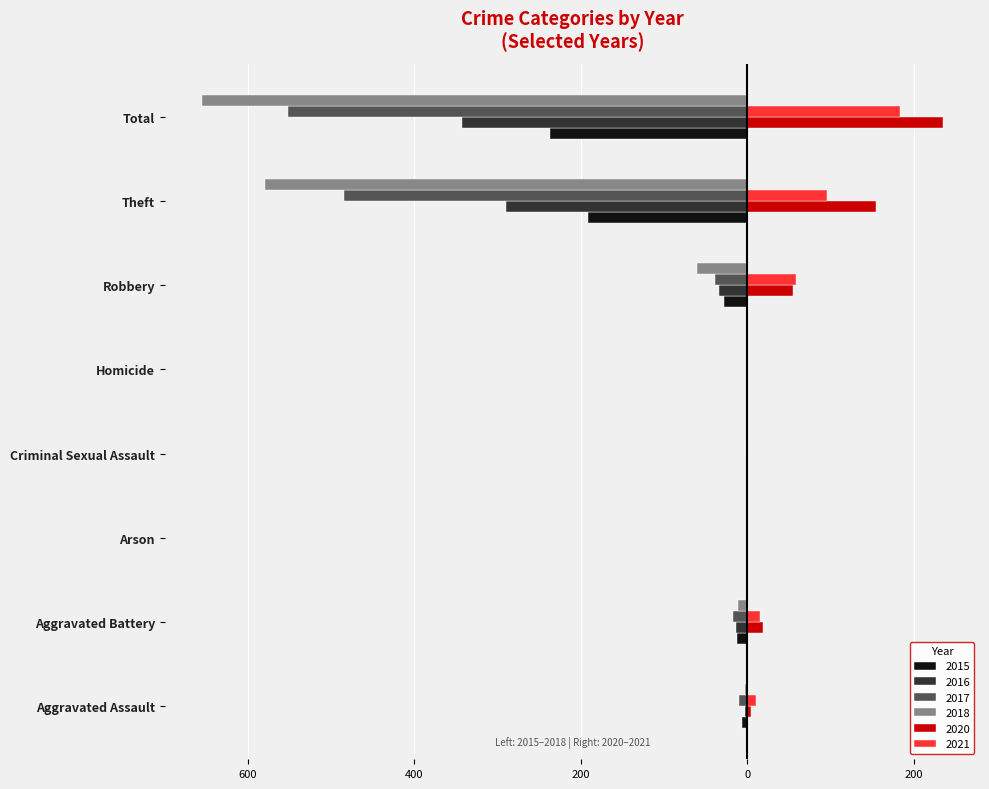

What are all the series names shown in the legend?

2015, 2016, 2017, 2018, 2020, 2021